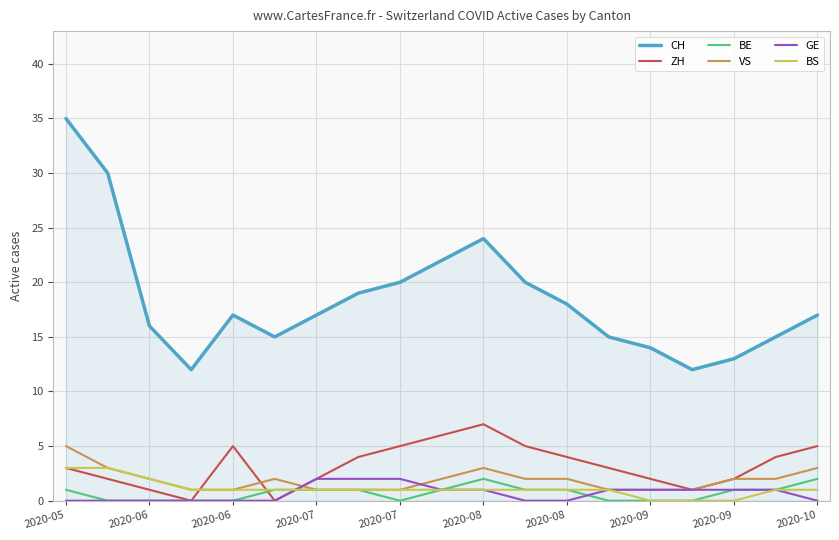

What is the highest value of the CH series?

35